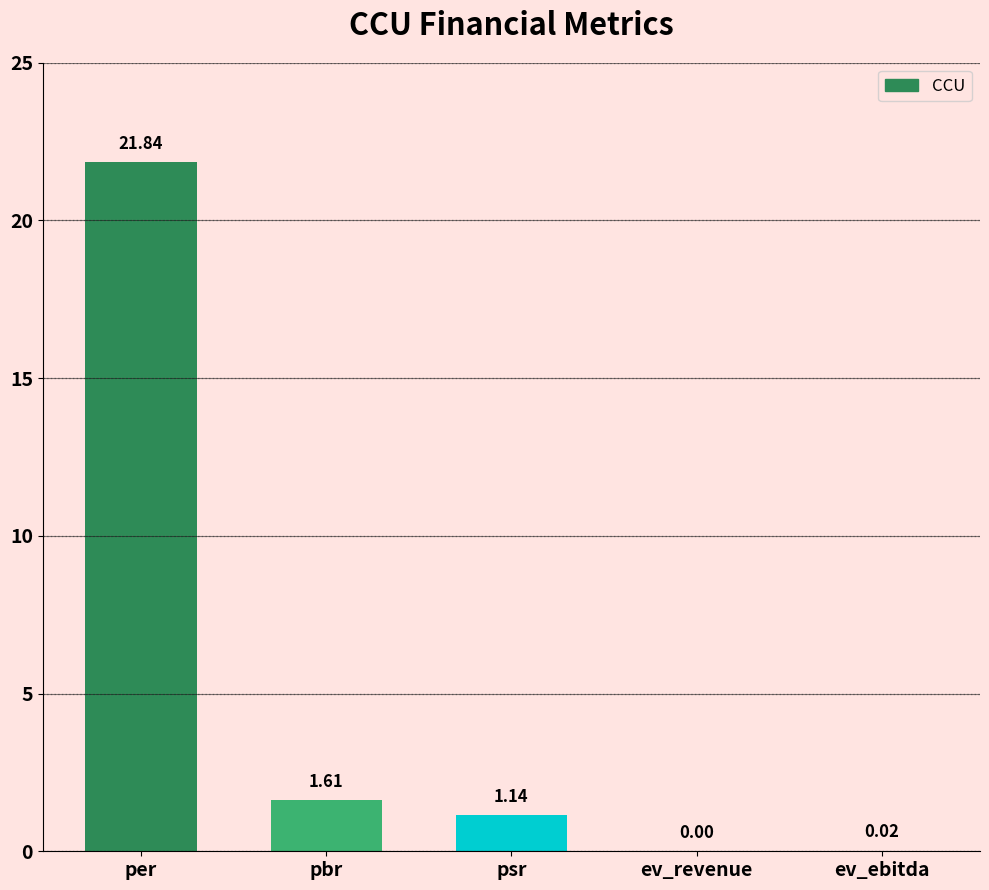

What is the sum of the values at psr and pbr?

2.8